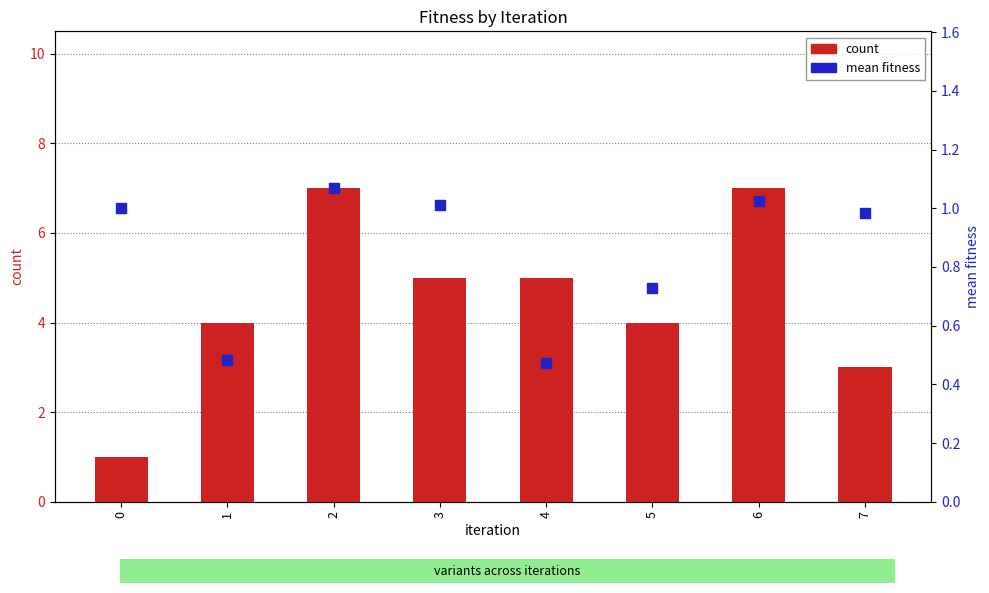

Which series contains the lowest Y value?

mean fitness